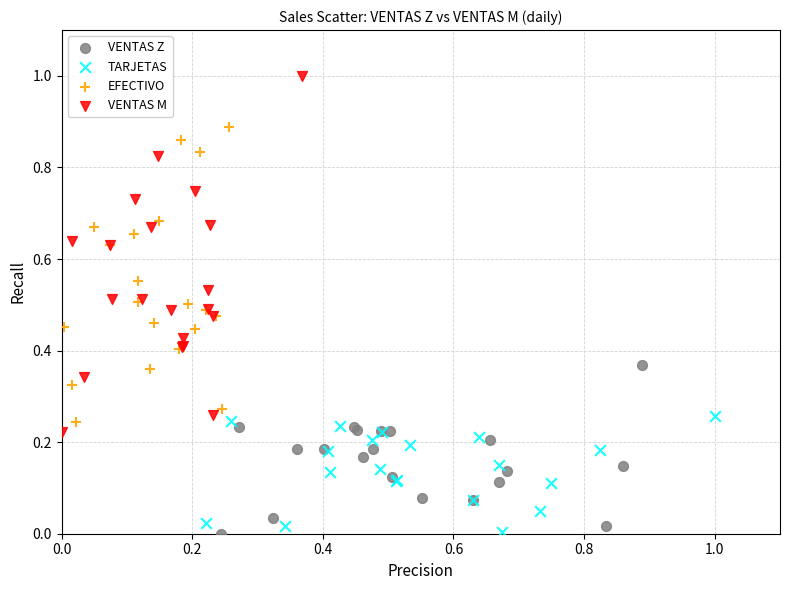

Which series reaches the maximum Y coordinate?

VENTAS M